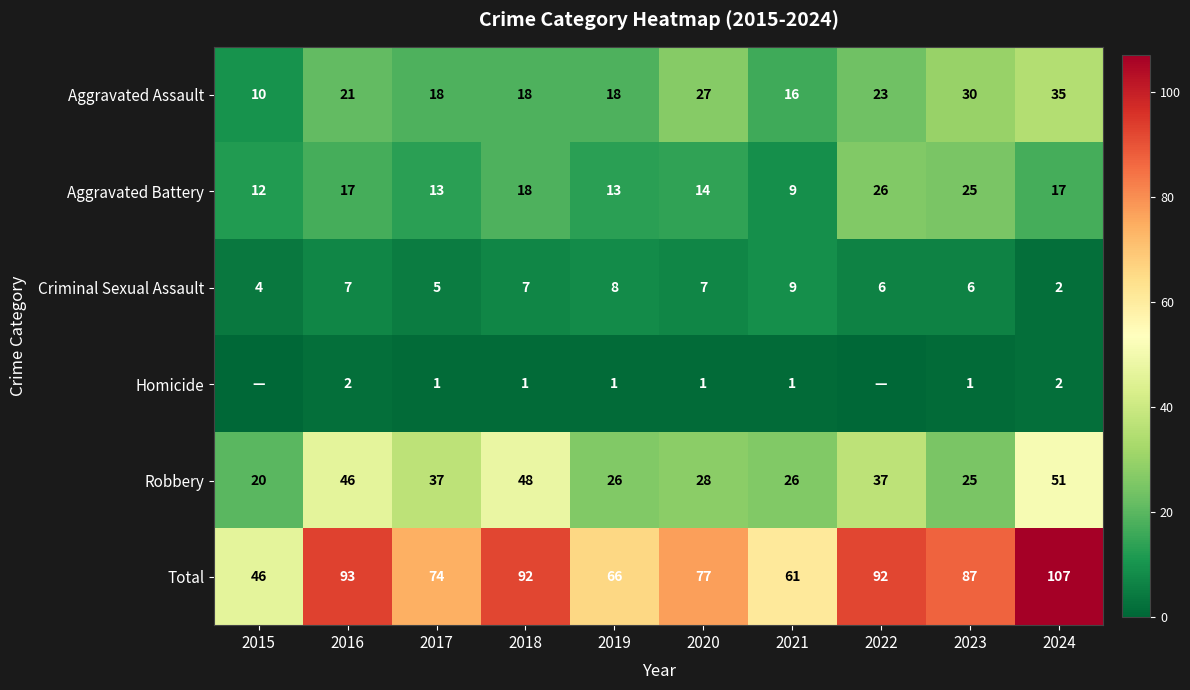

Is the value of Aggravated Battery at 2016 greater than the value of Criminal Sexual Assault at 2018?

Yes